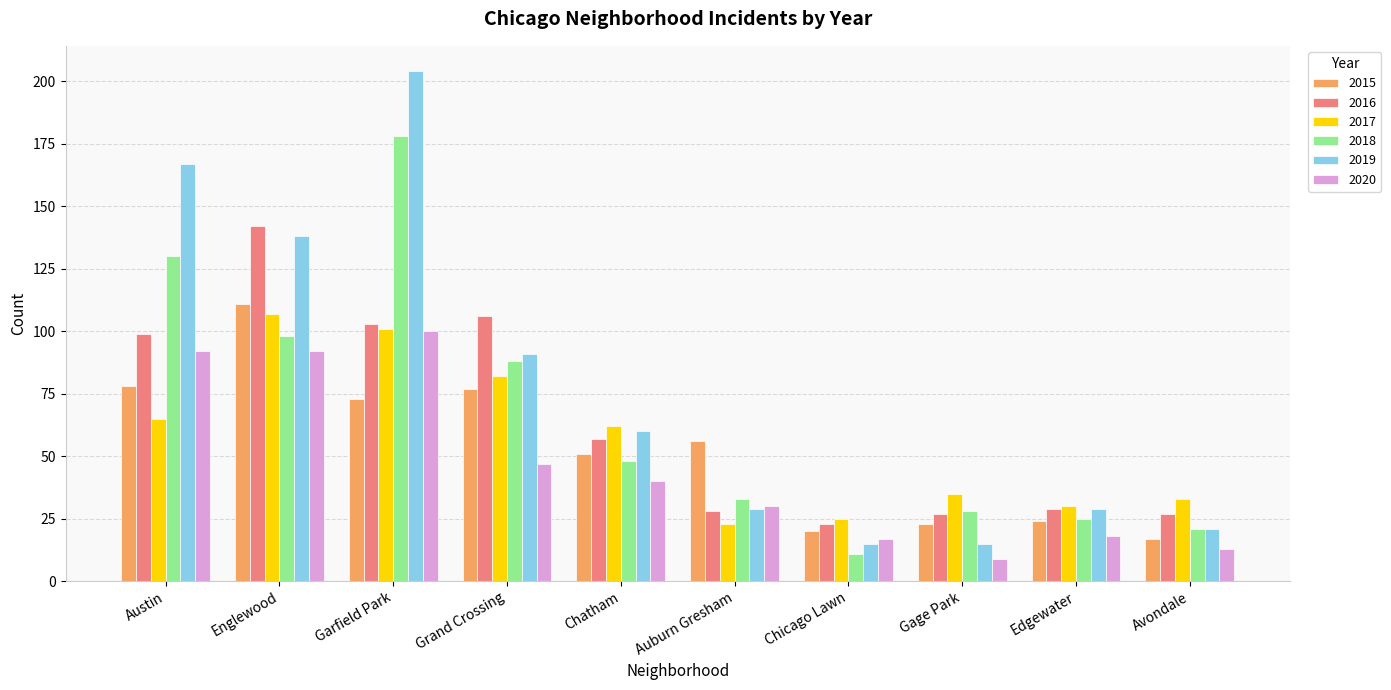

What is the sum of all 2020 values?

458